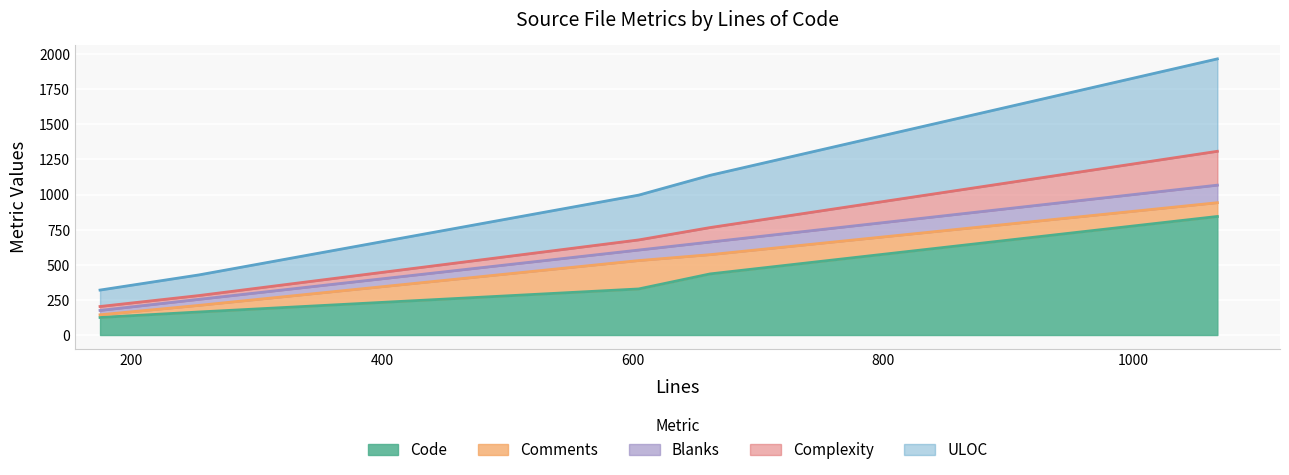

What is the lowest value of the Code series?

125